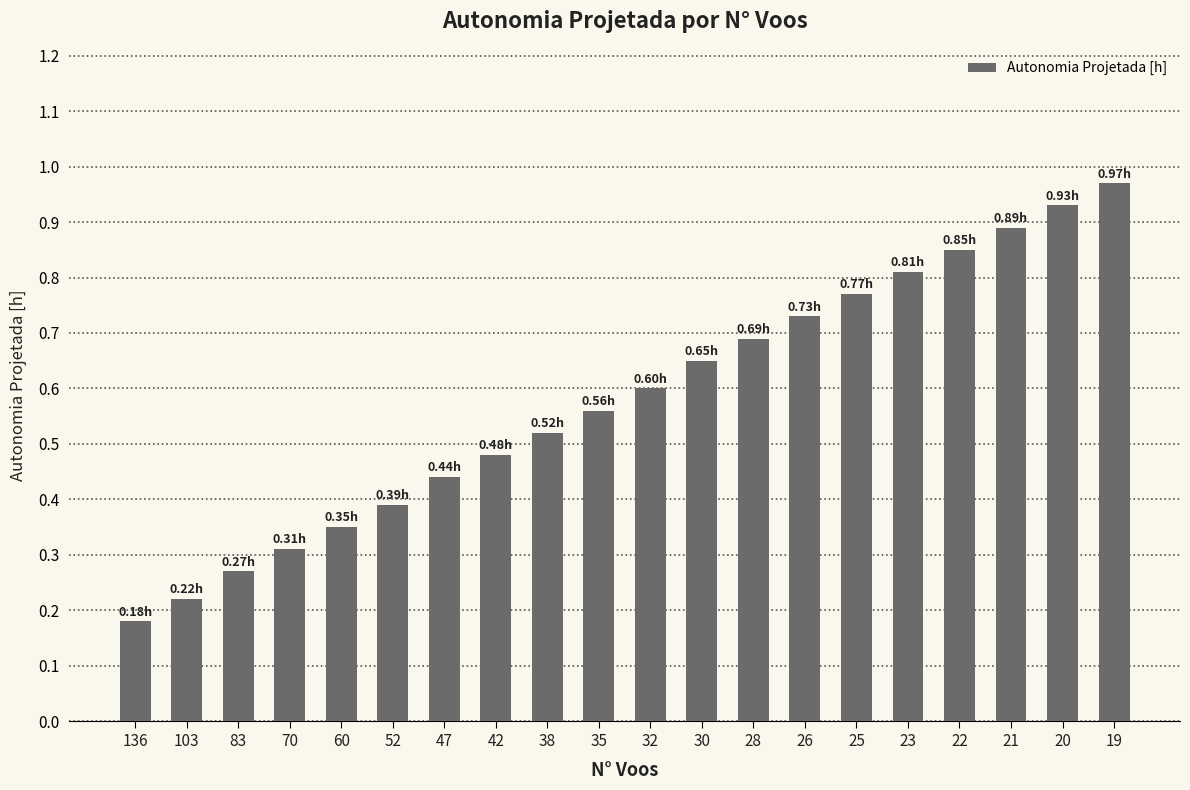

List the labels in order of value, largest first.

19, 20, 21, 22, 23, 25, 26, 28, 30, 32, 35, 38, 42, 47, 52, 60, 70, 83, 103, 136